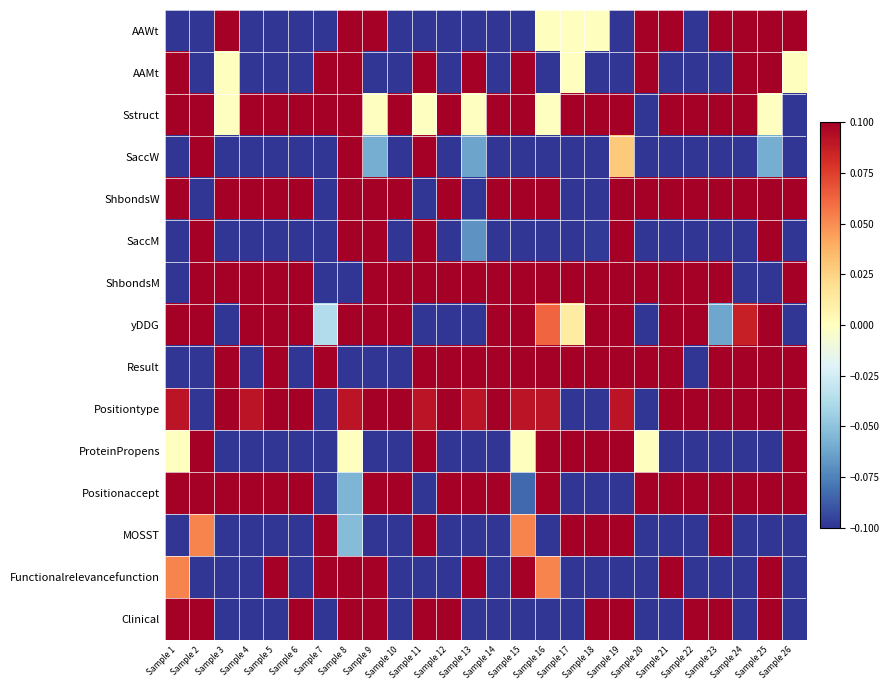

Reading left to right, extract all data points from this chart.

AAWt: Sample 1=-1.0	Sample 2=-0.5	Sample 3=0.5	Sample 4=-0.5	Sample 5=-0.5	Sample 6=-0.5	Sample 7=-0.5	Sample 8=1.0	Sample 9=1.0	Sample 10=-1.0	Sample 11=-1.0	Sample 12=-0.5	Sample 13=-1.0	Sample 14=-0.5	Sample 15=-1.0	Sample 16=0.0	Sample 17=0.0	Sample 18=0.0	Sample 19=-1.0	Sample 20=0.5	Sample 21=0.5	Sample 22=-0.5	Sample 23=1.0	Sample 24=1.0	Sample 25=1.0	Sample 26=0.5
AAMt: Sample 1=1.0	Sample 2=-1.0	Sample 3=0.0	Sample 4=-0.5	Sample 5=-0.5	Sample 6=-0.5	Sample 7=1.0	Sample 8=1.0	Sample 9=-0.5	Sample 10=-0.5	Sample 11=0.5	Sample 12=-0.5	Sample 13=0.5	Sample 14=-0.5	Sample 15=0.5	Sample 16=-0.5	Sample 17=0.0	Sample 18=-1.0	Sample 19=-1.0	Sample 20=0.5	Sample 21=-1.0	Sample 22=-1.0	Sample 23=-1.0	Sample 24=1.0	Sample 25=1.0	Sample 26=0.0
Sstruct: Sample 1=1.0	Sample 2=0.2	Sample 3=-0.0	Sample 4=1.0	Sample 5=1.0	Sample 6=1.0	Sample 7=1.0	Sample 8=1.0	Sample 9=-0.0	Sample 10=1.0	Sample 11=-0.0	Sample 12=0.2	Sample 13=-0.0	Sample 14=1.0	Sample 15=1.0	Sample 16=-0.0	Sample 17=0.2	Sample 18=0.2	Sample 19=0.2	Sample 20=-1.0	Sample 21=1.0	Sample 22=0.2	Sample 23=0.2	Sample 24=1.0	Sample 25=-0.0	Sample 26=-1.0
SaccW: Sample 1=-0.8	Sample 2=0.3	Sample 3=-0.8	Sample 4=-0.6	Sample 5=-0.9	Sample 6=-0.5	Sample 7=-0.7	Sample 8=1.0	Sample 9=-0.1	Sample 10=-0.7	Sample 11=0.1	Sample 12=-1.0	Sample 13=-0.1	Sample 14=-0.2	Sample 15=-0.9	Sample 16=-0.9	Sample 17=-0.2	Sample 18=-0.2	Sample 19=0.0	Sample 20=-1.0	Sample 21=-0.6	Sample 22=-1.0	Sample 23=-1.0	Sample 24=-0.5	Sample 25=-0.1	Sample 26=-0.9
ShbondsW: Sample 1=1.0	Sample 2=-1.0	Sample 3=1.0	Sample 4=1.0	Sample 5=1.0	Sample 6=1.0	Sample 7=-1.0	Sample 8=1.0	Sample 9=1.0	Sample 10=1.0	Sample 11=-1.0	Sample 12=1.0	Sample 13=-1.0	Sample 14=1.0	Sample 15=1.0	Sample 16=1.0	Sample 17=-1.0	Sample 18=-1.0	Sample 19=1.0	Sample 20=1.0	Sample 21=1.0	Sample 22=1.0	Sample 23=1.0	Sample 24=1.0	Sample 25=1.0	Sample 26=1.0
SaccM: Sample 1=-0.4	Sample 2=0.8	Sample 3=-0.7	Sample 4=-0.5	Sample 5=-0.7	Sample 6=-0.3	Sample 7=-0.6	Sample 8=0.8	Sample 9=0.4	Sample 10=-0.5	Sample 11=1.0	Sample 12=-1.0	Sample 13=-0.1	Sample 14=-0.7	Sample 15=-0.7	Sample 16=-0.3	Sample 17=-0.4	Sample 18=-0.1	Sample 19=0.4	Sample 20=-0.3	Sample 21=-0.3	Sample 22=-1.0	Sample 23=-1.0	Sample 24=-0.4	Sample 25=0.6	Sample 26=-0.7
ShbondsM: Sample 1=-0.9	Sample 2=1.0	Sample 3=1.0	Sample 4=1.0	Sample 5=1.0	Sample 6=1.0	Sample 7=-0.9	Sample 8=-1.0	Sample 9=1.0	Sample 10=1.0	Sample 11=1.0	Sample 12=1.0	Sample 13=1.0	Sample 14=1.0	Sample 15=1.0	Sample 16=1.0	Sample 17=1.0	Sample 18=1.0	Sample 19=1.0	Sample 20=1.0	Sample 21=1.0	Sample 22=1.0	Sample 23=1.0	Sample 24=-0.9	Sample 25=-1.0	Sample 26=1.0
yDDG: Sample 1=0.4	Sample 2=1.0	Sample 3=-0.7	Sample 4=0.8	Sample 5=0.3	Sample 6=0.8	Sample 7=-0.0	Sample 8=0.5	Sample 9=0.7	Sample 10=0.8	Sample 11=-0.3	Sample 12=-0.7	Sample 13=-0.2	Sample 14=0.3	Sample 15=0.3	Sample 16=0.1	Sample 17=0.0	Sample 18=0.3	Sample 19=0.3	Sample 20=-0.6	Sample 21=0.2	Sample 22=0.4	Sample 23=-0.1	Sample 24=0.1	Sample 25=0.2	Sample 26=-1.0
Result: Sample 1=-0.8	Sample 2=-1.0	Sample 3=1.0	Sample 4=-0.6	Sample 5=0.2	Sample 6=-0.6	Sample 7=1.0	Sample 8=-0.8	Sample 9=-0.8	Sample 10=-0.6	Sample 11=1.0	Sample 12=1.0	Sample 13=1.0	Sample 14=0.2	Sample 15=0.2	Sample 16=1.0	Sample 17=1.0	Sample 18=0.2	Sample 19=0.2	Sample 20=1.0	Sample 21=0.2	Sample 22=-0.8	Sample 23=1.0	Sample 24=1.0	Sample 25=0.2	Sample 26=1.0
Positiontype: Sample 1=0.1	Sample 2=-0.8	Sample 3=1.0	Sample 4=0.1	Sample 5=1.0	Sample 6=1.0	Sample 7=-1.0	Sample 8=0.1	Sample 9=1.0	Sample 10=1.0	Sample 11=0.1	Sample 12=1.0	Sample 13=0.1	Sample 14=1.0	Sample 15=0.1	Sample 16=0.1	Sample 17=-0.8	Sample 18=-0.8	Sample 19=0.1	Sample 20=-1.0	Sample 21=1.0	Sample 22=1.0	Sample 23=1.0	Sample 24=1.0	Sample 25=1.0	Sample 26=1.0
ProteinPropens: Sample 1=0.0	Sample 2=0.8	Sample 3=-1.0	Sample 4=-1.0	Sample 5=-1.0	Sample 6=-1.0	Sample 7=-0.6	Sample 8=0.0	Sample 9=-1.0	Sample 10=-1.0	Sample 11=0.4	Sample 12=-1.0	Sample 13=-0.6	Sample 14=-1.0	Sample 15=0.0	Sample 16=0.4	Sample 17=0.6	Sample 18=0.6	Sample 19=0.8	Sample 20=0.0	Sample 21=-1.0	Sample 22=-1.0	Sample 23=-0.4	Sample 24=-1.0	Sample 25=-1.0	Sample 26=1.0
Positionaccept: Sample 1=0.8	Sample 2=0.3	Sample 3=1.0	Sample 4=0.5	Sample 5=1.0	Sample 6=1.0	Sample 7=-0.4	Sample 8=-0.1	Sample 9=1.0	Sample 10=1.0	Sample 11=-0.1	Sample 12=1.0	Sample 13=0.8	Sample 14=1.0	Sample 15=-0.1	Sample 16=0.4	Sample 17=-1.0	Sample 18=-1.0	Sample 19=-0.9	Sample 20=0.8	Sample 21=1.0	Sample 22=1.0	Sample 23=0.9	Sample 24=1.0	Sample 25=1.0	Sample 26=0.9
MOSST: Sample 1=-0.4	Sample 2=0.1	Sample 3=-0.7	Sample 4=-0.3	Sample 5=-0.8	Sample 6=-1.0	Sample 7=0.3	Sample 8=-0.1	Sample 9=-0.8	Sample 10=-0.4	Sample 11=0.2	Sample 12=-0.8	Sample 13=-0.5	Sample 14=-1.0	Sample 15=0.1	Sample 16=-0.2	Sample 17=0.3	Sample 18=1.0	Sample 19=0.5	Sample 20=-0.4	Sample 21=-0.6	Sample 22=-0.8	Sample 23=0.4	Sample 24=-1.0	Sample 25=-1.0	Sample 26=-0.6
Functionalrelevancefunction: Sample 1=0.1	Sample 2=-0.8	Sample 3=-0.8	Sample 4=-0.5	Sample 5=1.0	Sample 6=-1.0	Sample 7=0.7	Sample 8=0.2	Sample 9=0.7	Sample 10=-0.8	Sample 11=-0.5	Sample 12=-0.3	Sample 13=0.3	Sample 14=-0.3	Sample 15=0.3	Sample 16=0.1	Sample 17=-0.7	Sample 18=-0.7	Sample 19=-0.3	Sample 20=-0.8	Sample 21=0.3	Sample 22=-0.3	Sample 23=-0.8	Sample 24=-0.8	Sample 25=0.7	Sample 26=-0.8
Clinical: Sample 1=1.0	Sample 2=1.0	Sample 3=-1.0	Sample 4=-1.0	Sample 5=-1.0	Sample 6=1.0	Sample 7=-1.0	Sample 8=1.0	Sample 9=1.0	Sample 10=-1.0	Sample 11=1.0	Sample 12=1.0	Sample 13=-1.0	Sample 14=-1.0	Sample 15=-1.0	Sample 16=-1.0	Sample 17=-1.0	Sample 18=1.0	Sample 19=1.0	Sample 20=-1.0	Sample 21=-1.0	Sample 22=1.0	Sample 23=1.0	Sample 24=-1.0	Sample 25=1.0	Sample 26=-1.0